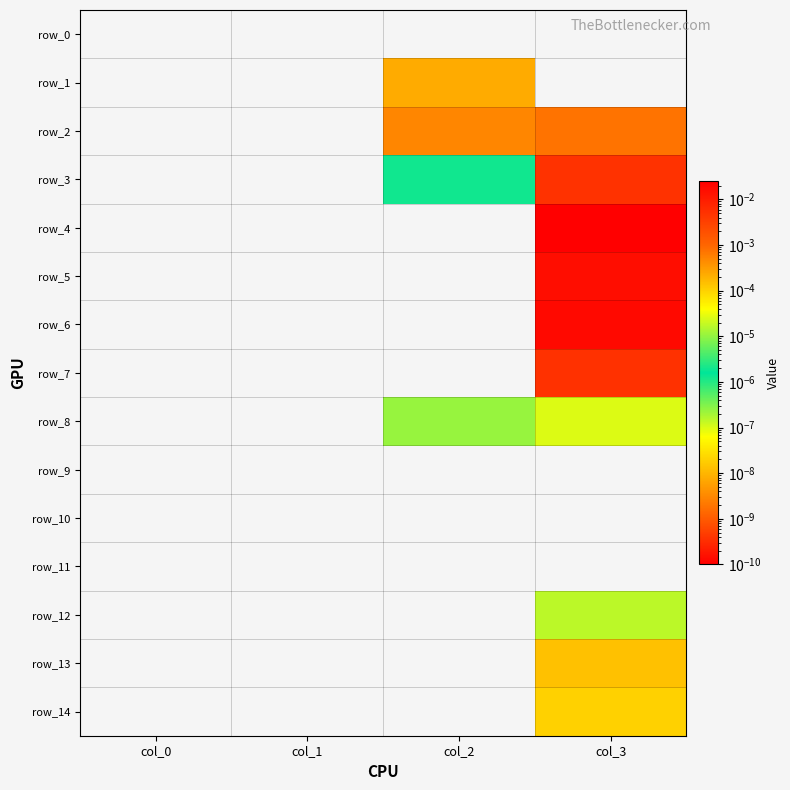

Rank the series by their maximum value, from highest to lowest.

row_4, row_6, row_5, row_7, row_3, row_2, row_1, row_13, row_14, row_8, row_12, row_0, row_9, row_10, row_11